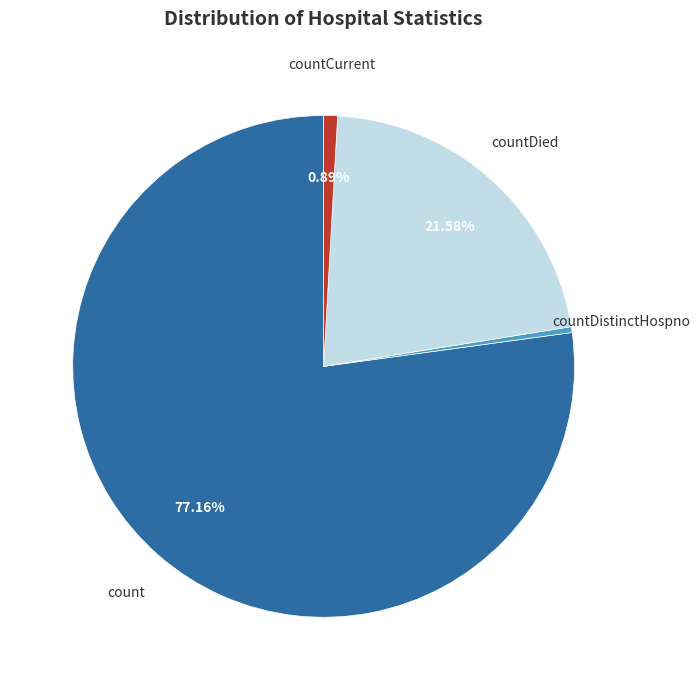

Is there any slice that represents more than half of the pie?

Yes